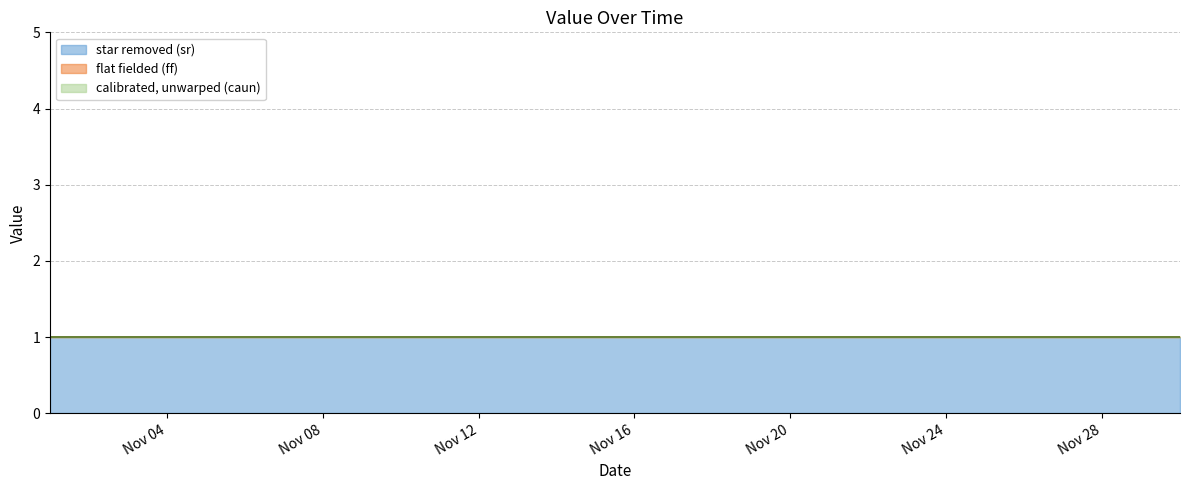

Which series has the largest range (max minus min)?

star removed (sr)